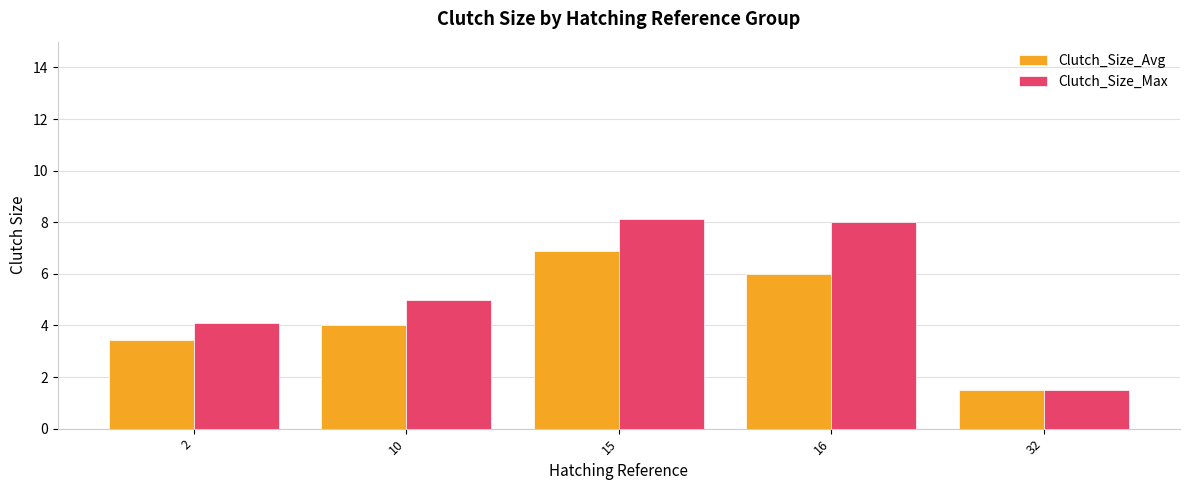

What is the total value across all series at 32?

3.0